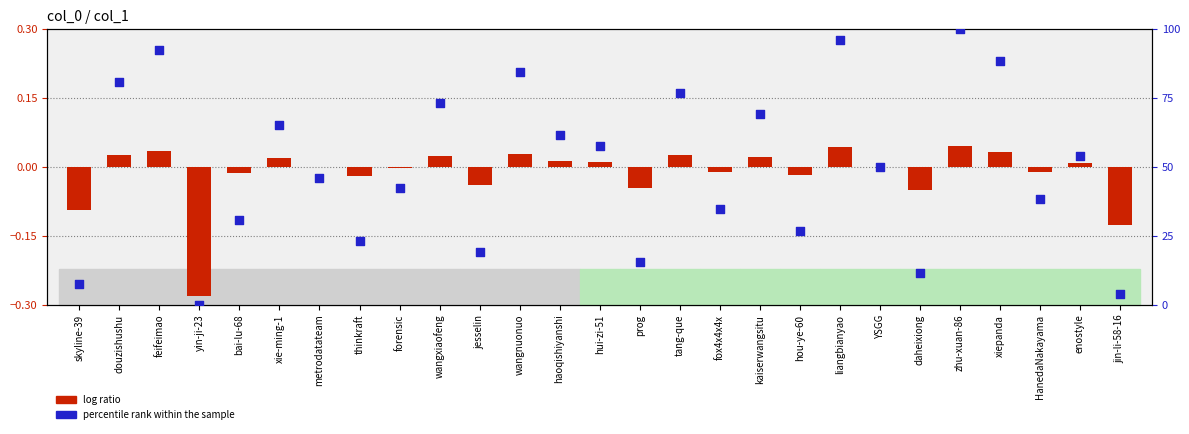

Which series has the widest spread of Y values?

percentile rank within the sample